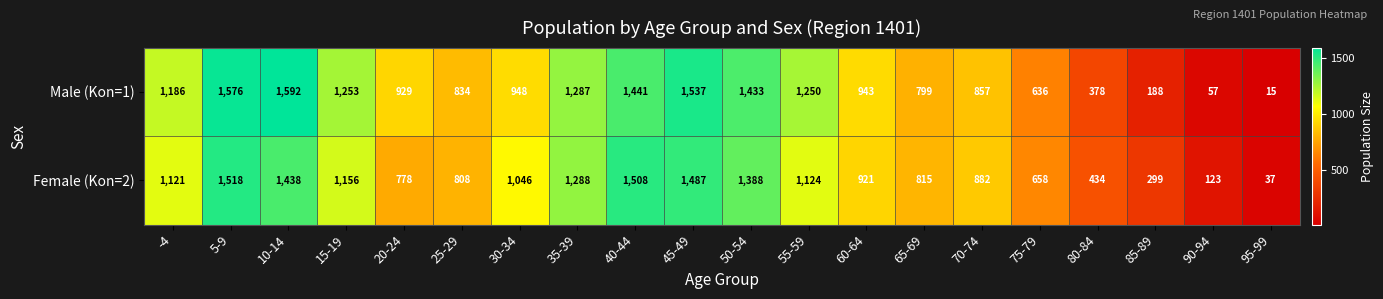

What is the average value of the Male (Kon=1) series?

957